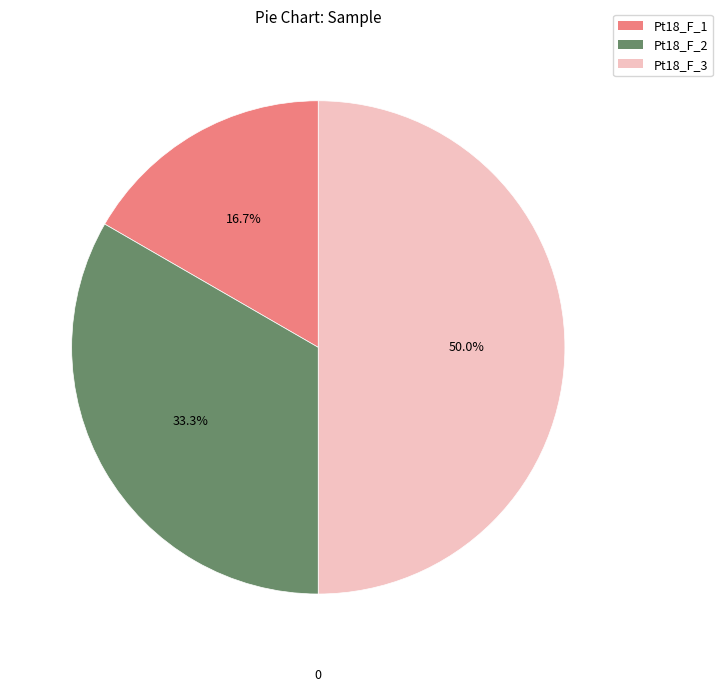

Is it true that Pt18_F_3 is 50% of the pie?

True